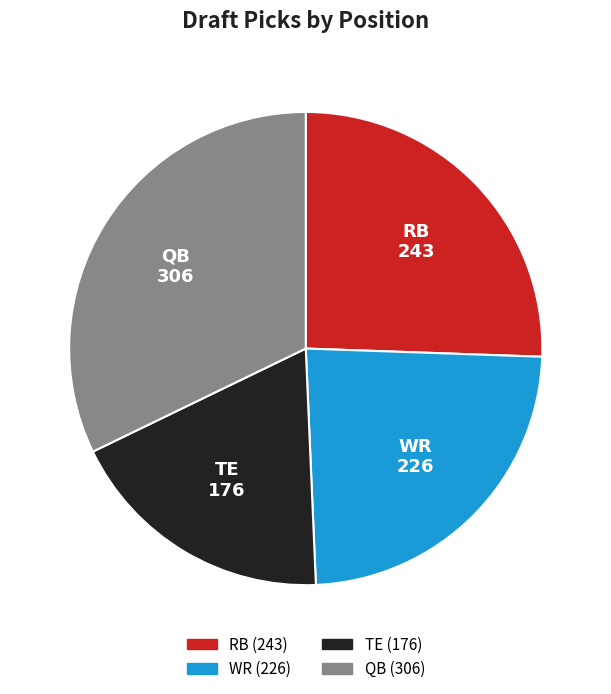

How many slices are in this pie chart?

4